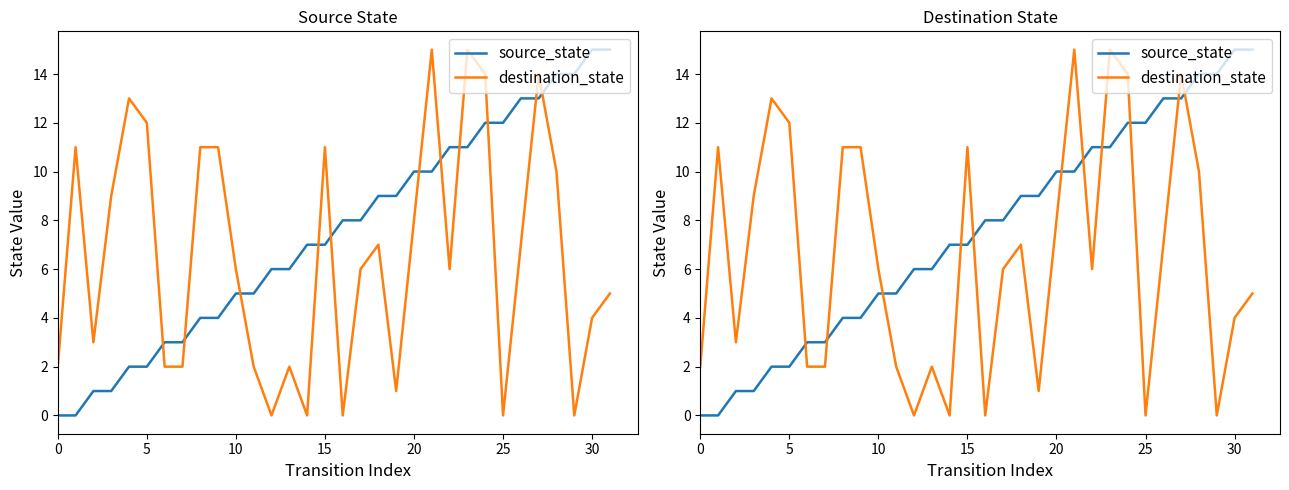

What is the average value of the source_state series?

8